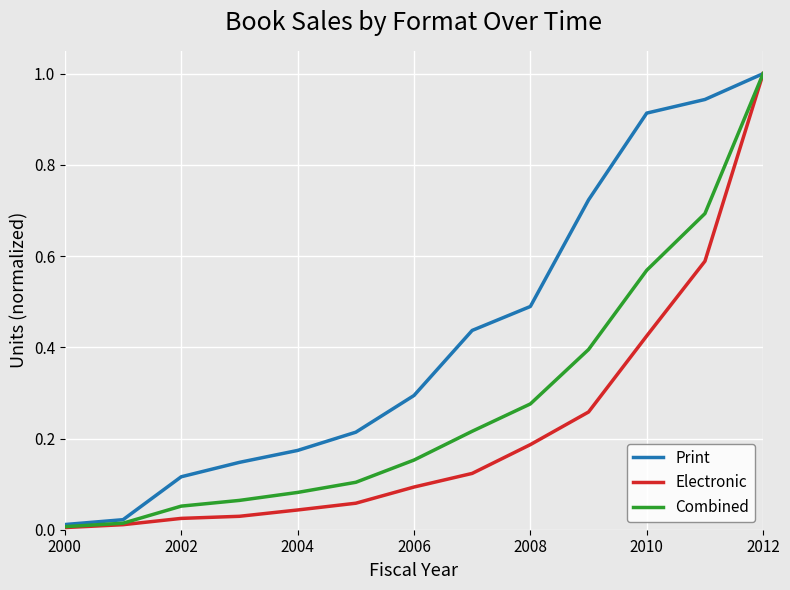

Which series has the largest total across all categories?

Print